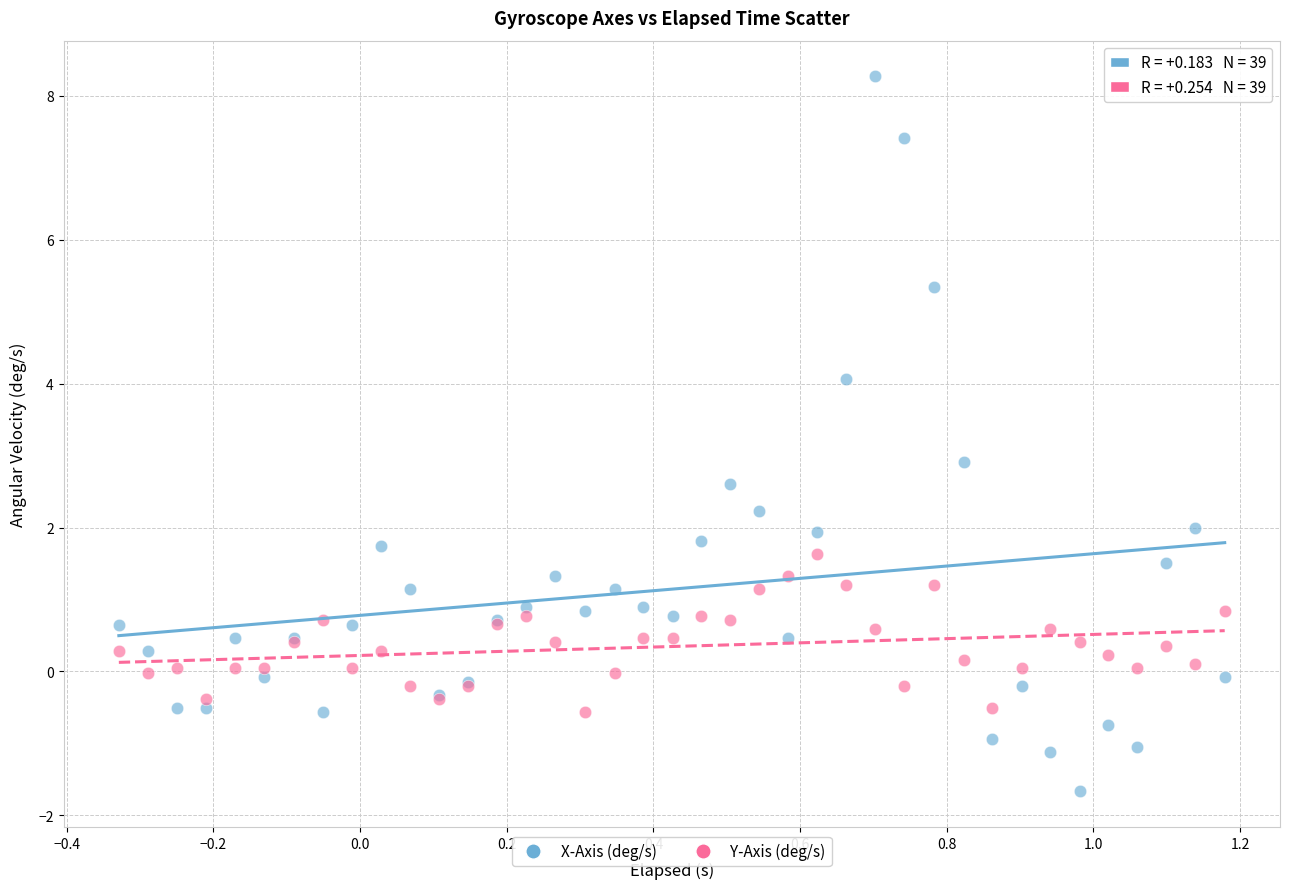

What is the X range (max minus min) for the scatter plot?

1.5